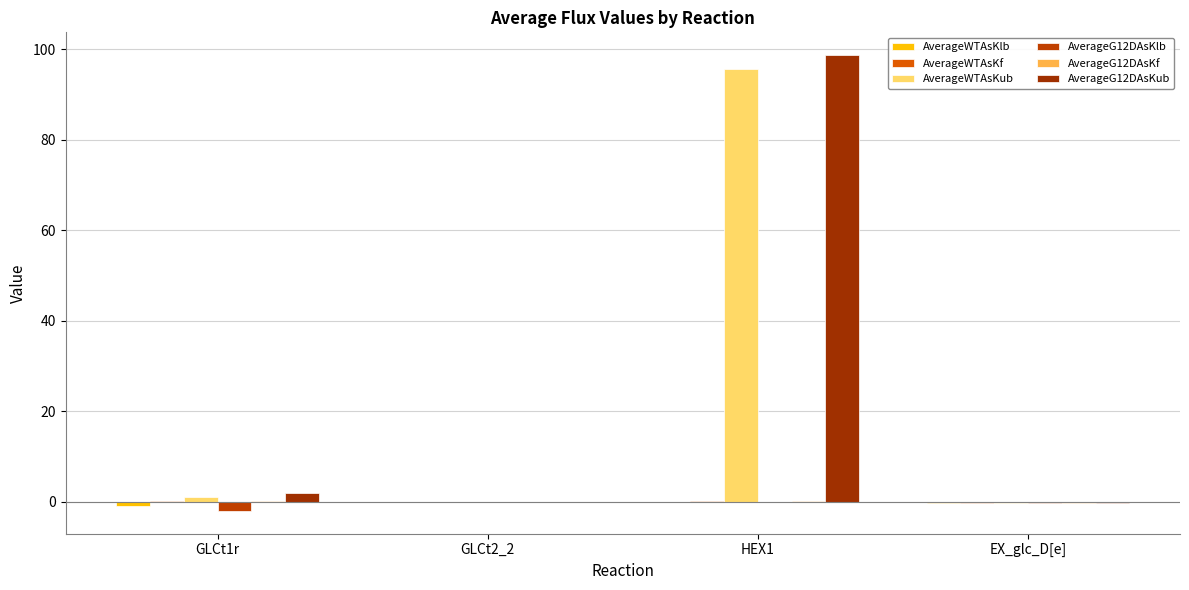

How many categories are shown in the chart?

4